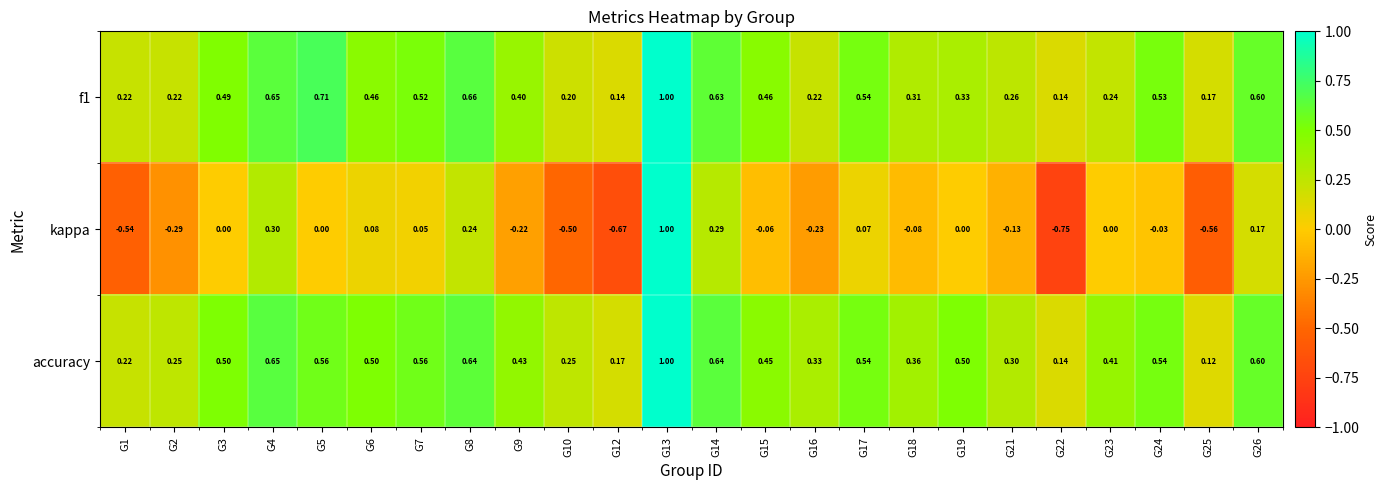

Which series has the largest range (max minus min)?

kappa